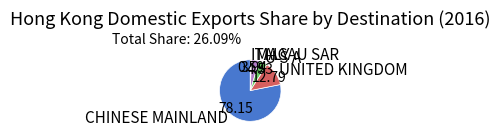

Rank the categories by value from lowest to highest.

ITALY, MACAU SAR, U S A, UNITED KINGDOM, CHINESE MAINLAND